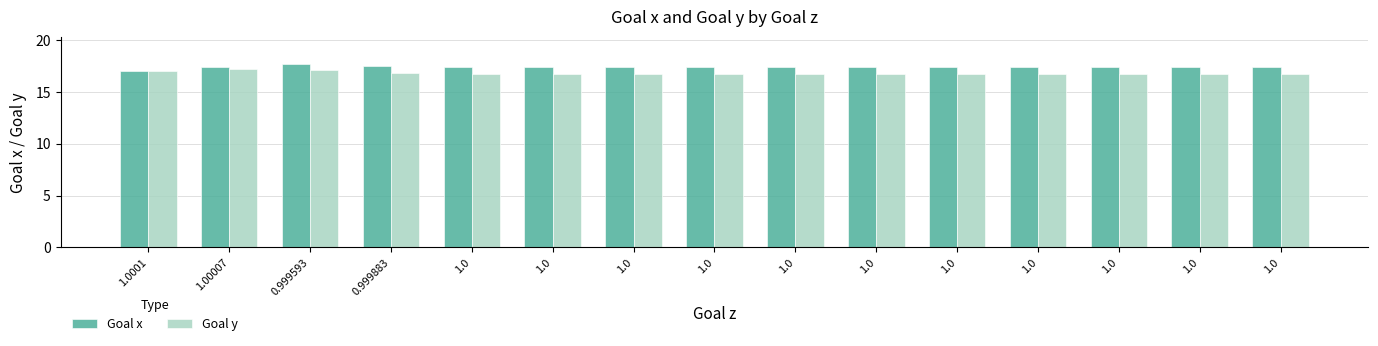

What is the sum of all Goal x values?

261.2